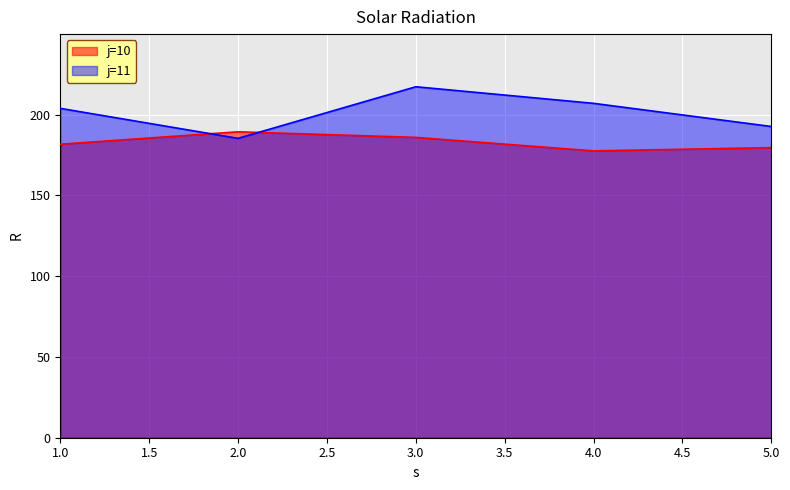

How many intersections are there between j=11 and j=10?

2